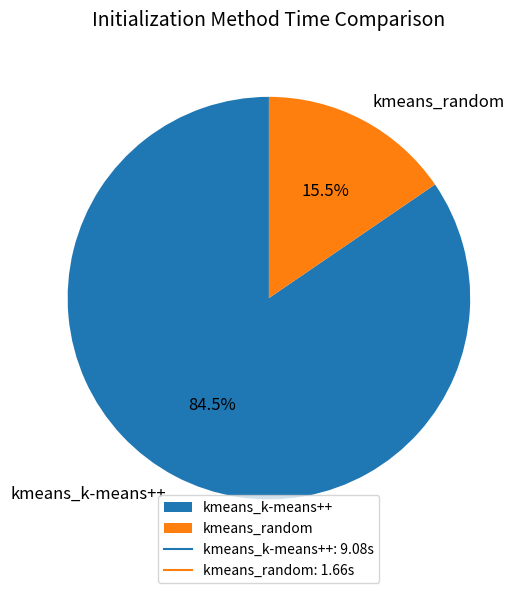

Is the sum of kmeans_k-means++ and kmeans_random greater than half?

Yes